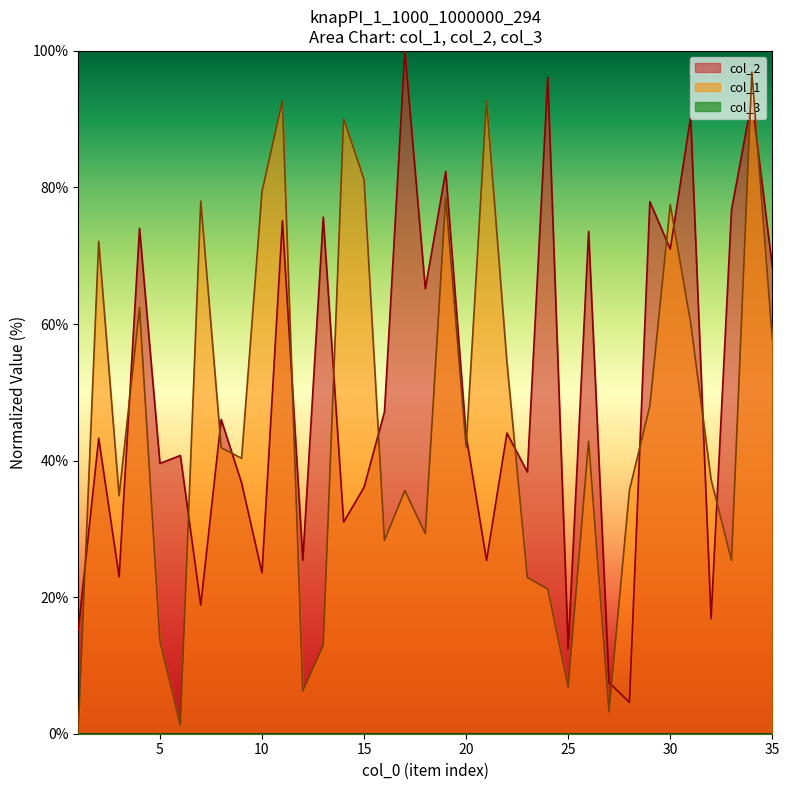

Is the value of col_2 at 9 greater than the value of col_1 at 7?

No